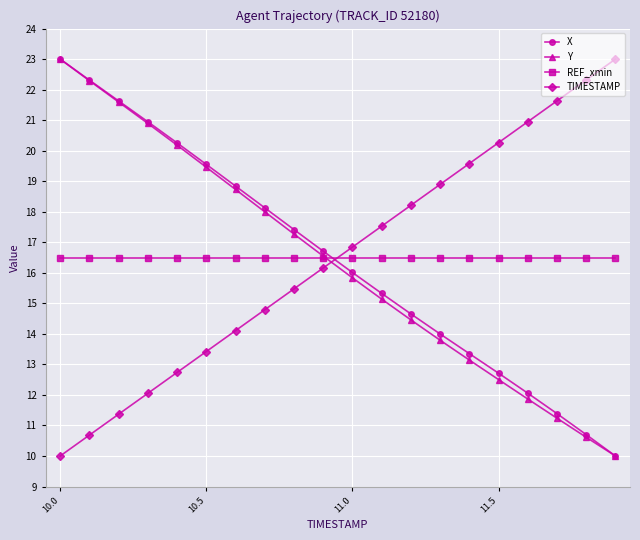

What is the value of the REF_xmin point at the 6th from the left?

16.5